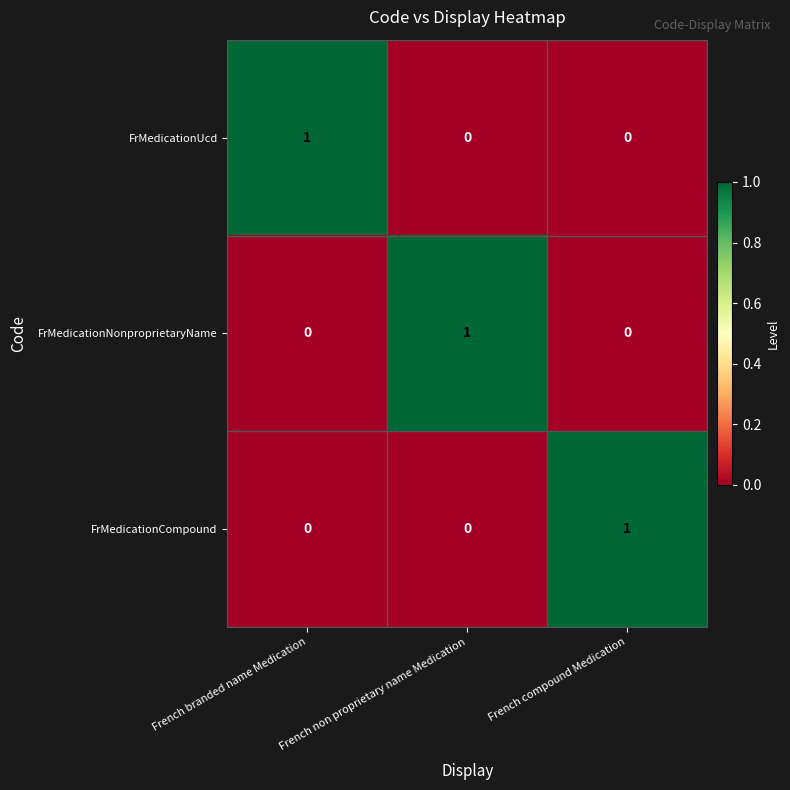

Which category has the highest value in the FrMedicationCompound series?

French compound Medication